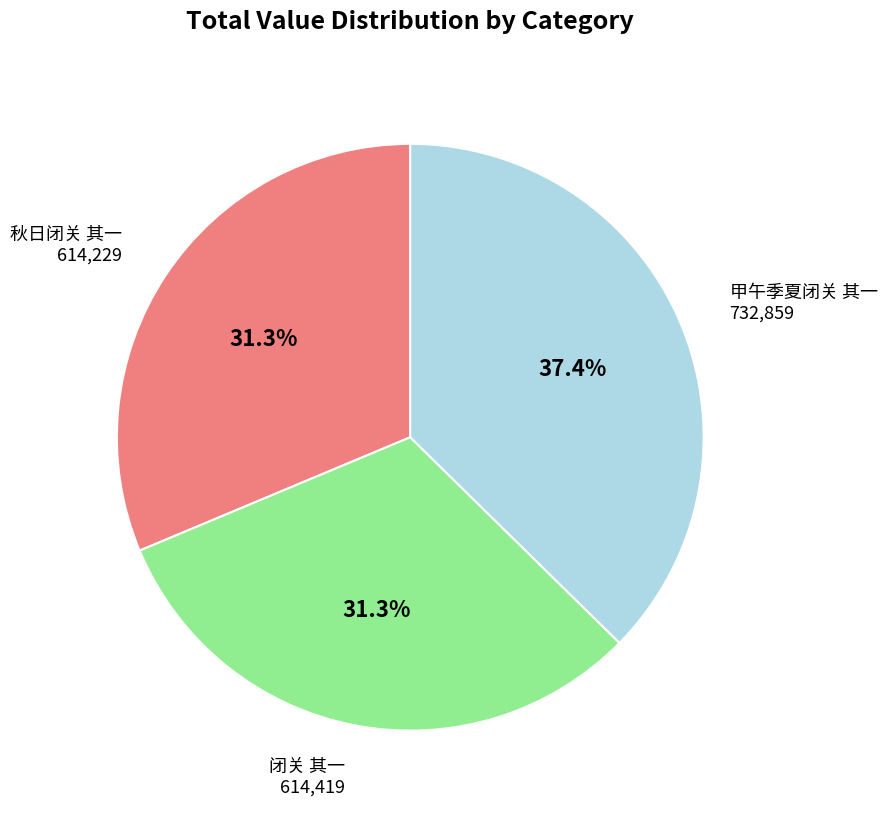

Is there any slice that represents more than half of the pie?

No